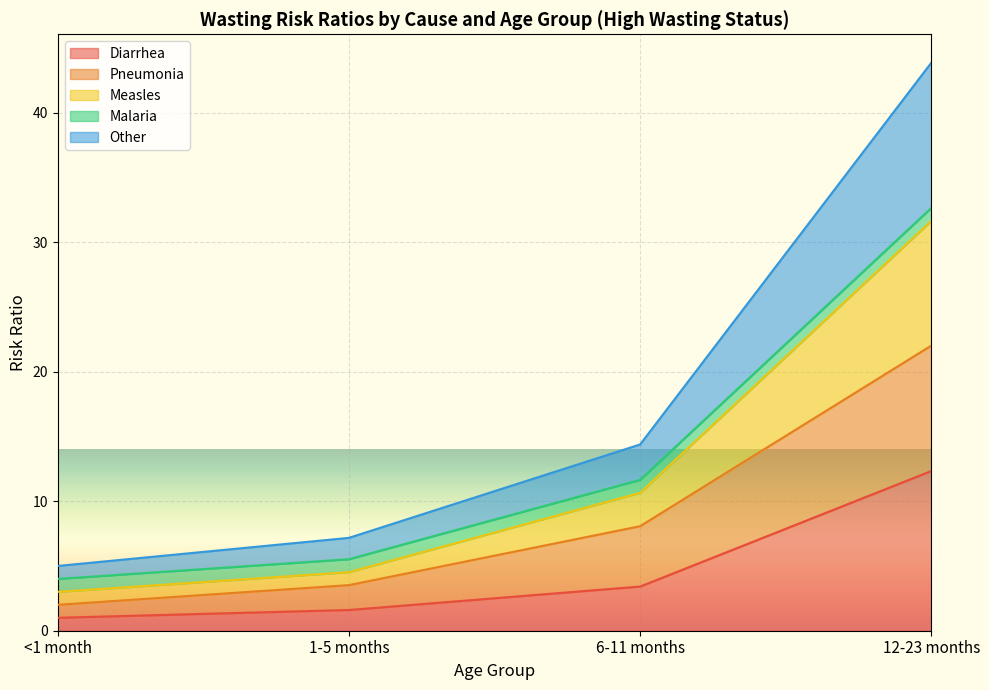

Which category has the highest value in the Diarrhea series?

12-23 months